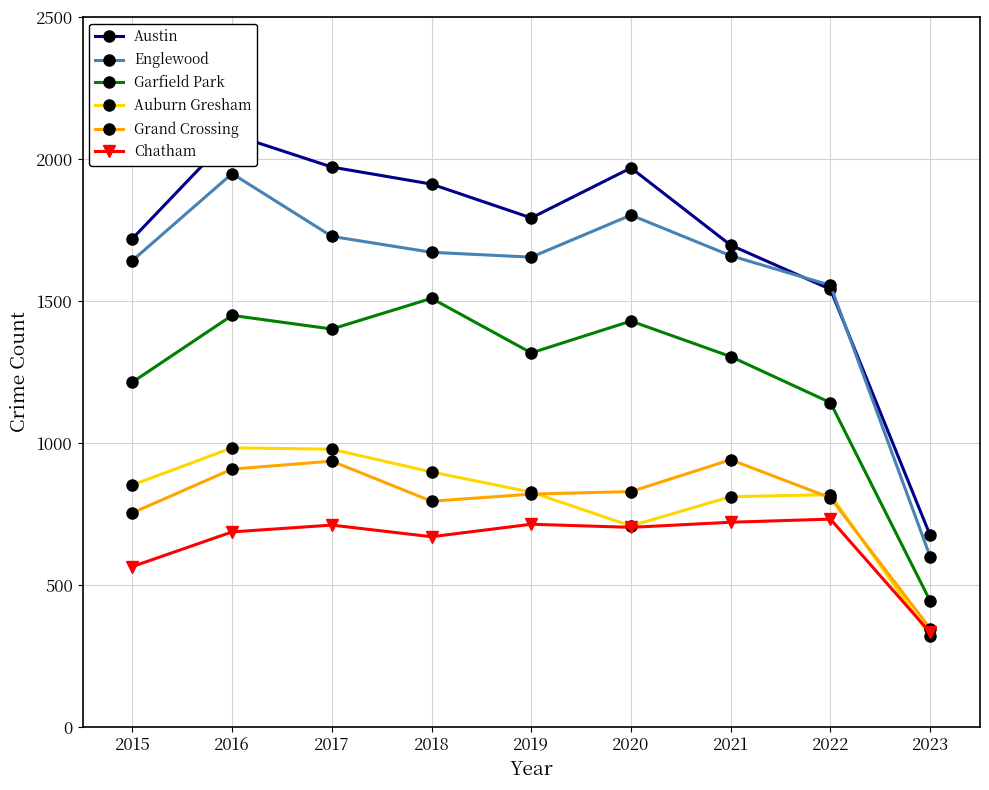

True or false: Chatham and Englewood intersect in this chart.

False